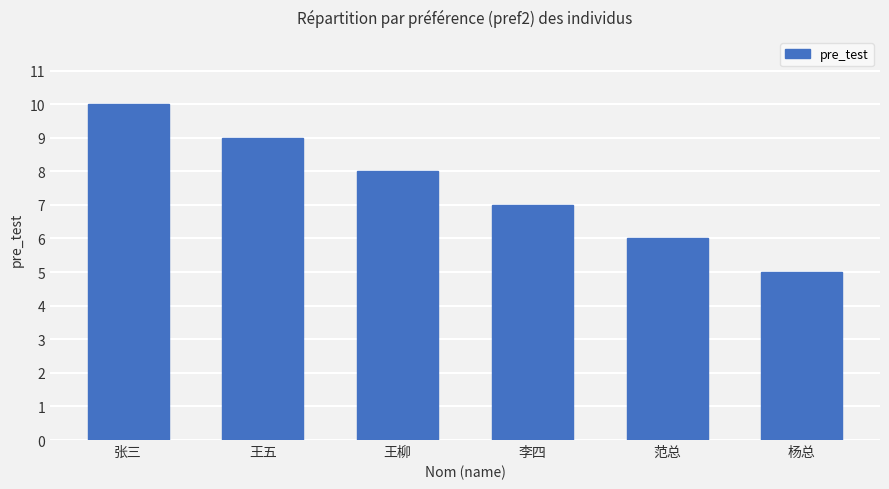

Count the number of categories in the chart.

6